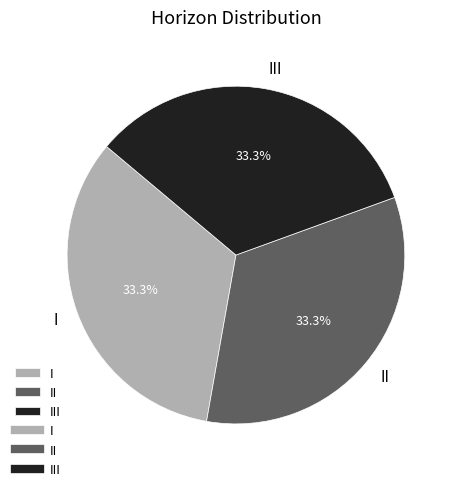

How many slices are in this pie chart?

3